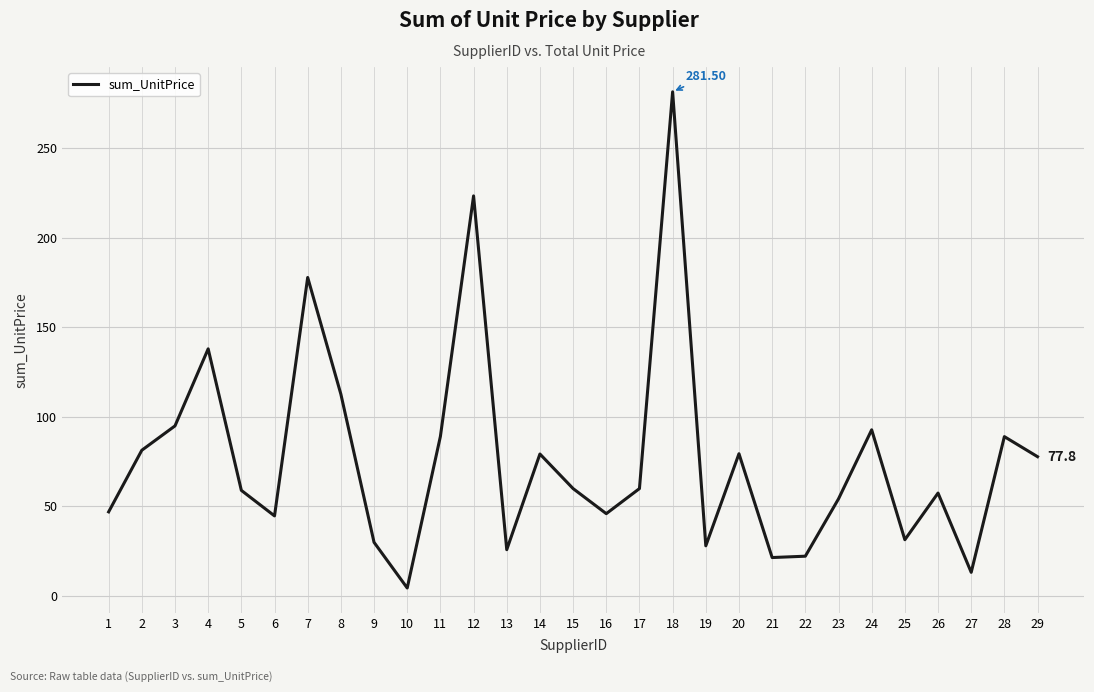

What is the sum of the values at 4 and 12?

361.4